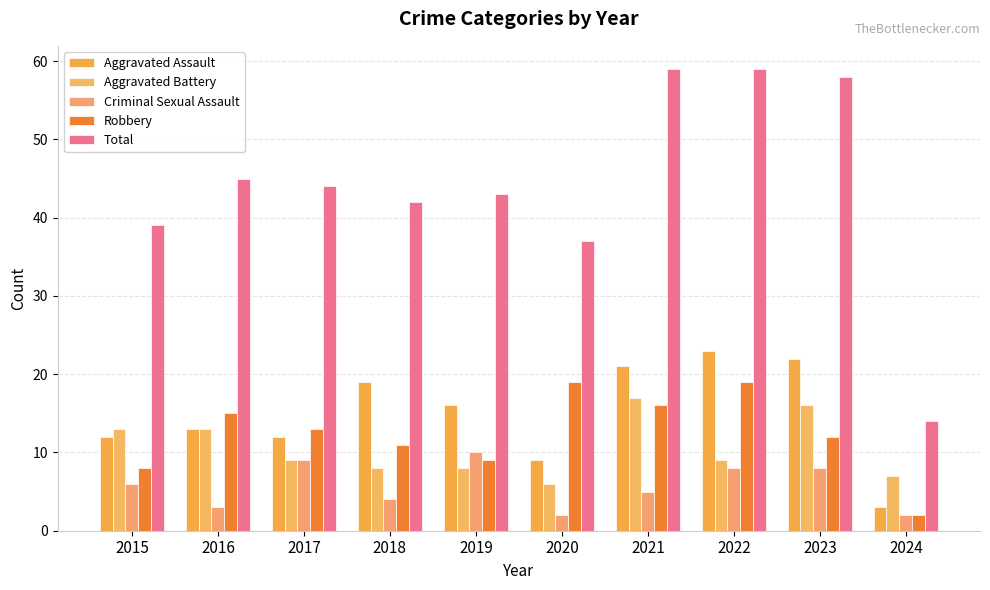

Between 2016 and 2024, which series saw the biggest shift?

Total